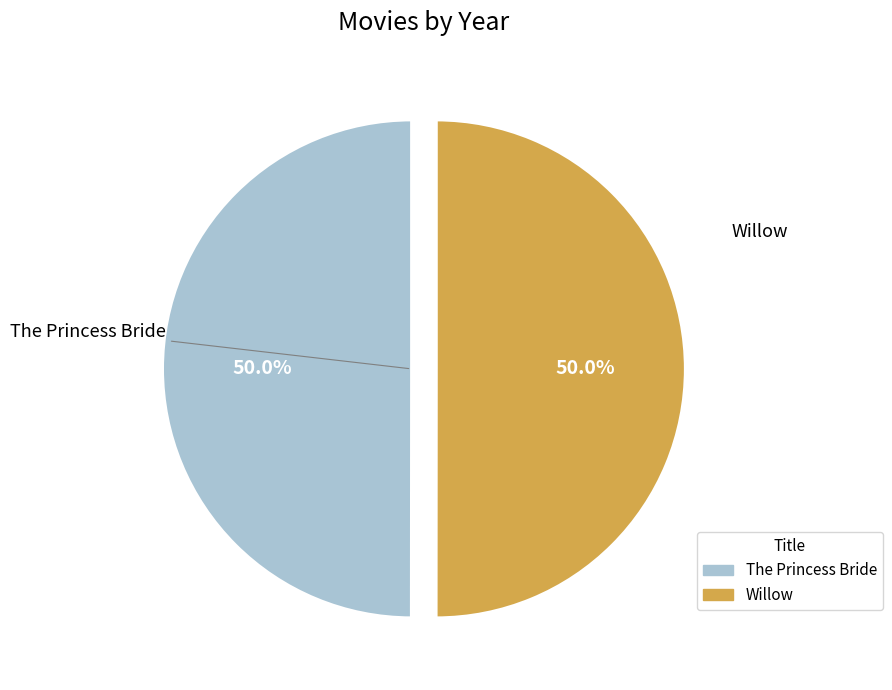

Count the number of slices in the pie.

2